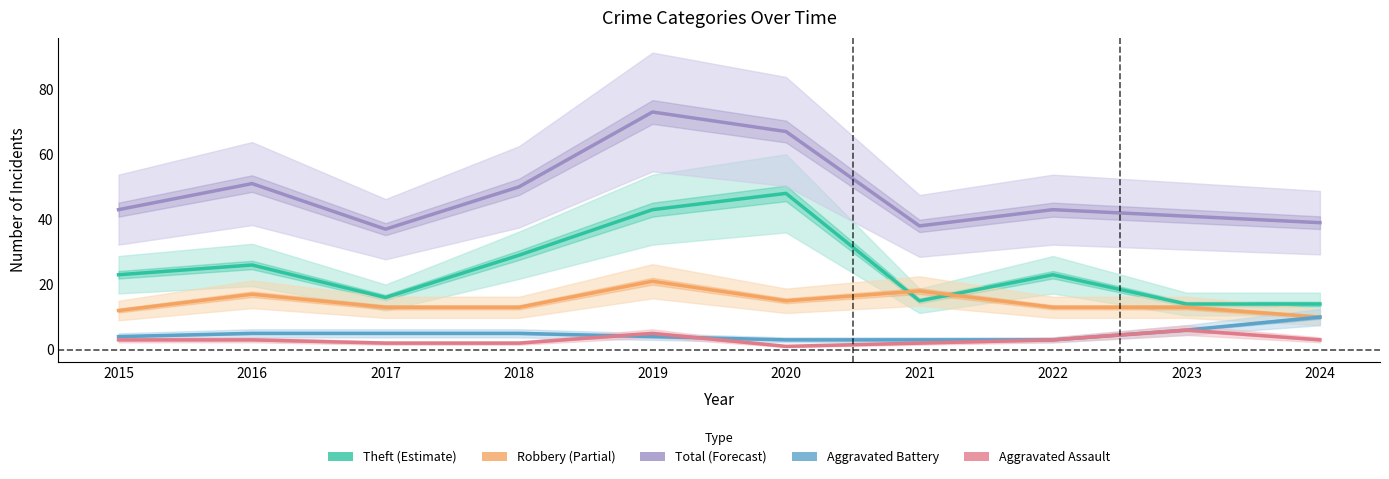

Which series has the largest total across all categories?

Total